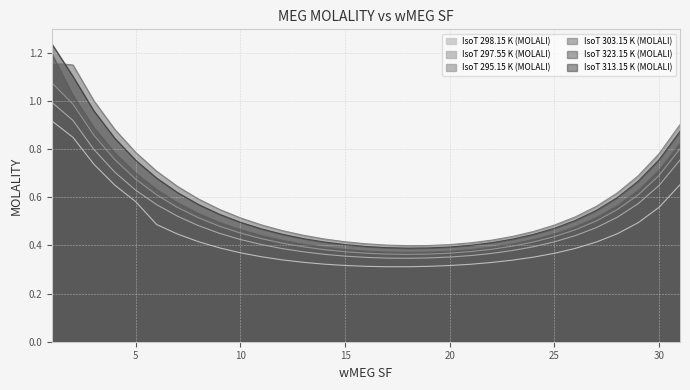

At which category does IsoT 298.15 K (MOLALI) reach its first local valley?

18